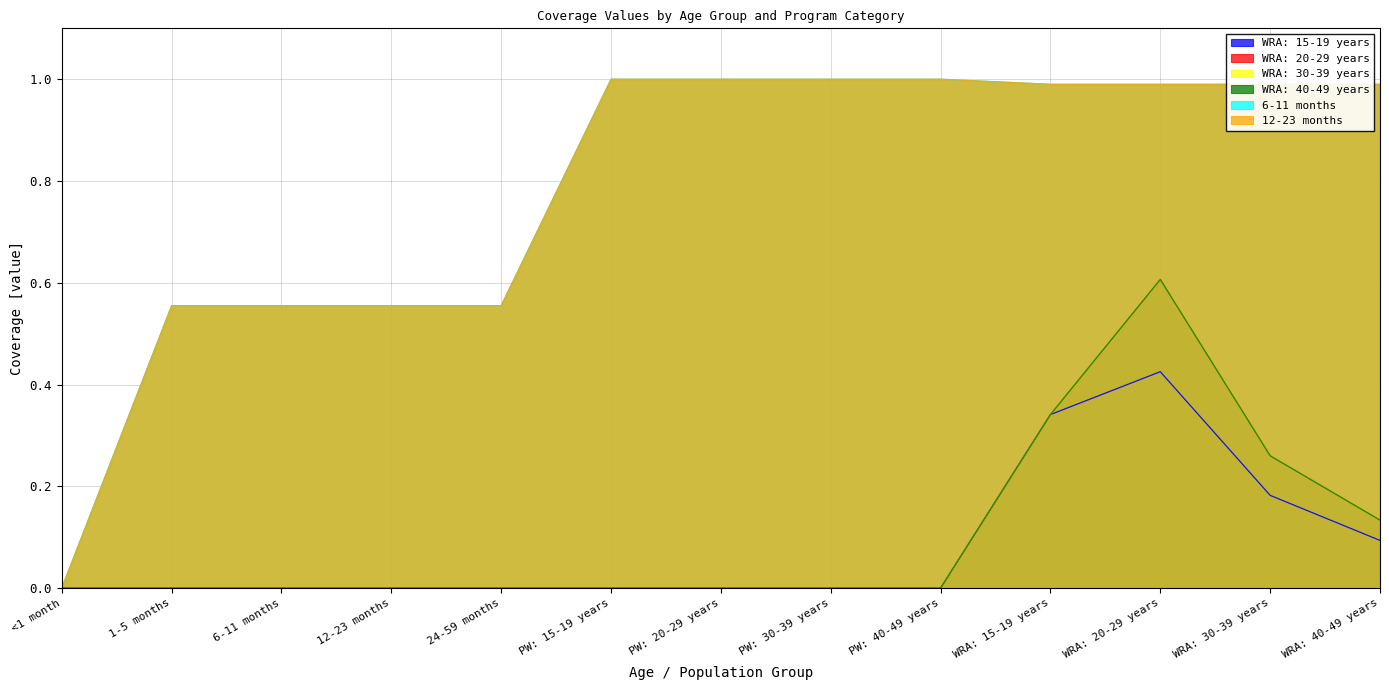

Reading left to right, extract all data points from this chart.

WRA: 15-19 years: 0.0	0.0	0.0	0.0	0.0	0.0	0.0	0.0	0.0	0.3	0.4	0.2	0.1
WRA: 20-29 years: 0.0	0.0	0.0	0.0	0.0	0.0	0.0	0.0	0.0	0.3	0.6	0.3	0.1
WRA: 30-39 years: 0.0	0.0	0.0	0.0	0.0	0.0	0.0	0.0	0.0	0.3	0.6	0.3	0.1
WRA: 40-49 years: 0.0	0.0	0.0	0.0	0.0	0.0	0.0	0.0	0.0	0.3	0.6	0.3	0.1
6-11 months: 0.0	0.6	0.6	0.6	0.6	1.0	1.0	1.0	1.0	1.0	1.0	1.0	1.0
12-23 months: 0.0	0.6	0.6	0.6	0.6	1.0	1.0	1.0	1.0	1.0	1.0	1.0	1.0